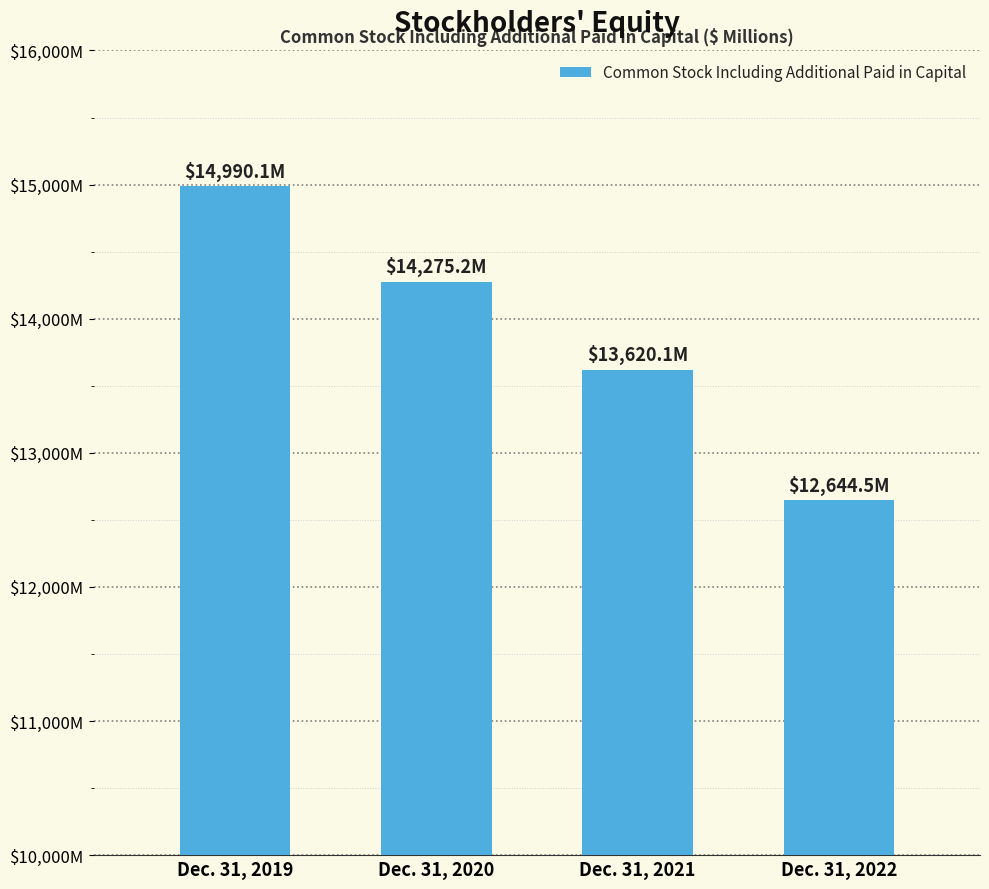

Rank the categories by value from lowest to highest.

Dec. 31, 2022, Dec. 31, 2021, Dec. 31, 2020, Dec. 31, 2019